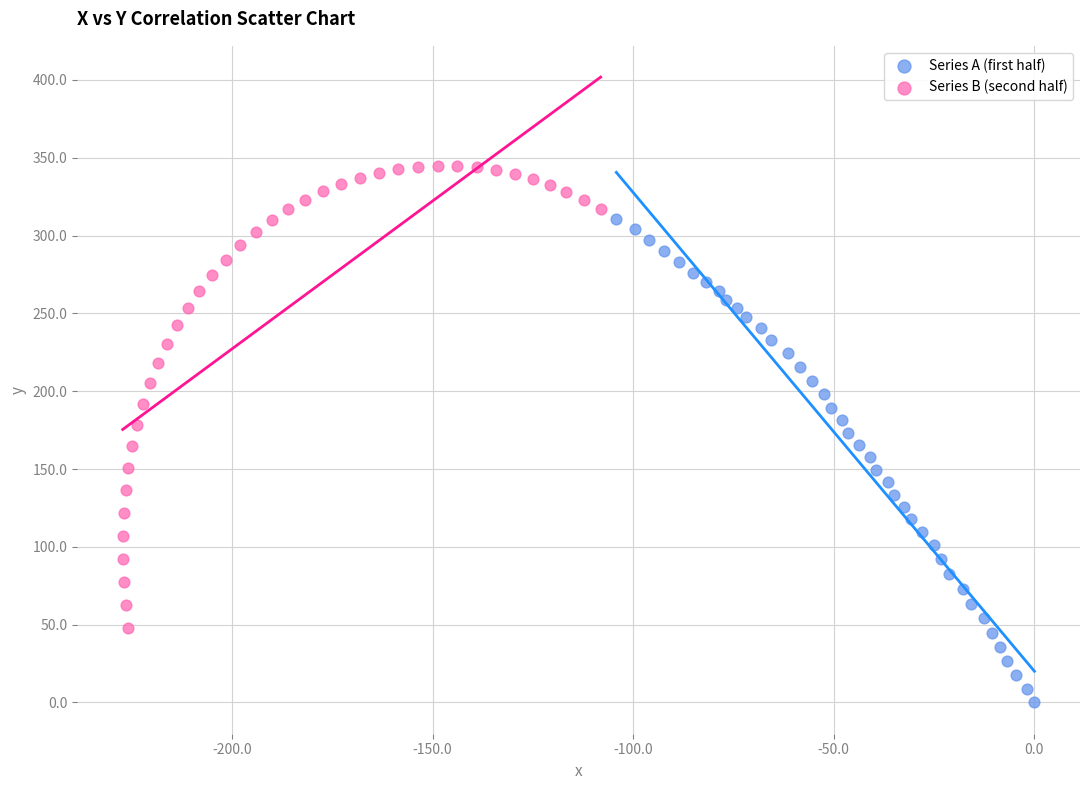

Which series contains the highest Y value?

Series B (second half)